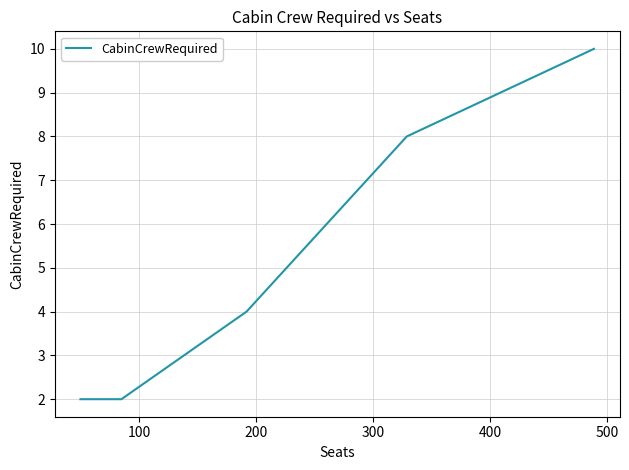

What is the difference between the maximum and minimum values?

8